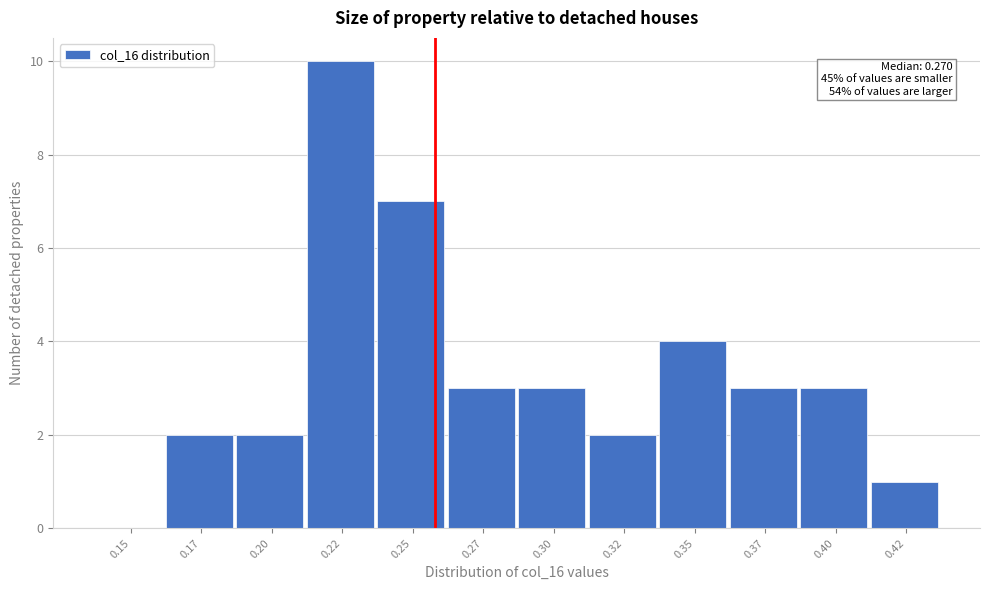

Reading left to right, extract all data points from this chart.

0.15=0	0.17=2	0.20=2	0.22=10	0.25=7	0.27=3	0.30=3	0.32=2	0.35=4	0.37=3	0.40=3	0.42=1